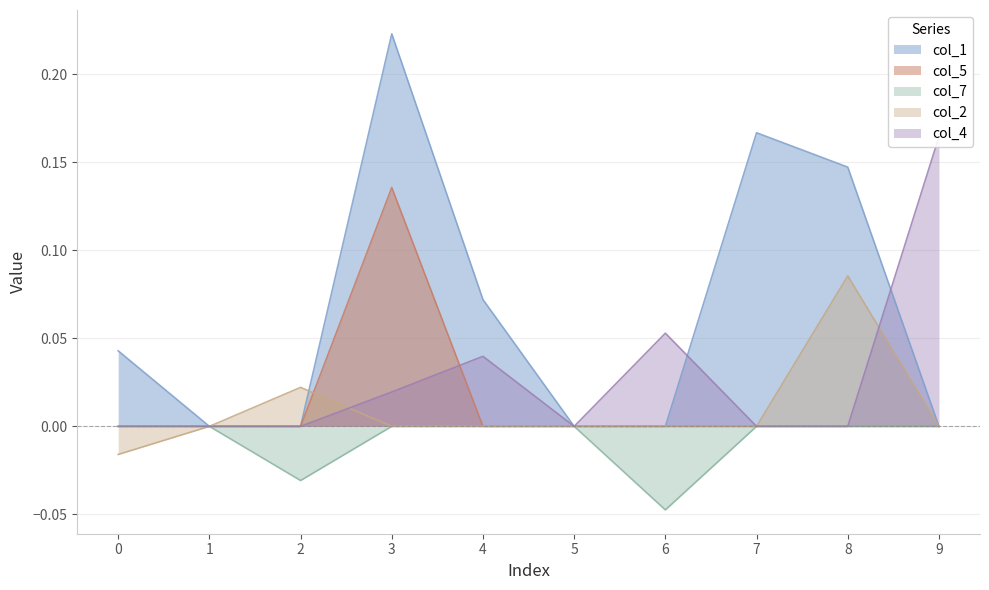

Reading left to right, what are all the values shown in this chart?

col_1: 0.0	0.0	0.0	0.2	0.1	0.0	0.0	0.2	0.1	0.0
col_5: 0.0	0.0	0.0	0.1	0.0	0.0	0.0	0.0	0.0	0.0
col_7: 0.0	0.0	-0.0	0.0	0.0	0.0	-0.0	0.0	0.0	0.0
col_2: -0.0	0.0	0.0	0.0	0.0	0.0	0.0	0.0	0.1	0.0
col_4: 0.0	0.0	0.0	0.0	0.0	0.0	0.1	0.0	0.0	0.2